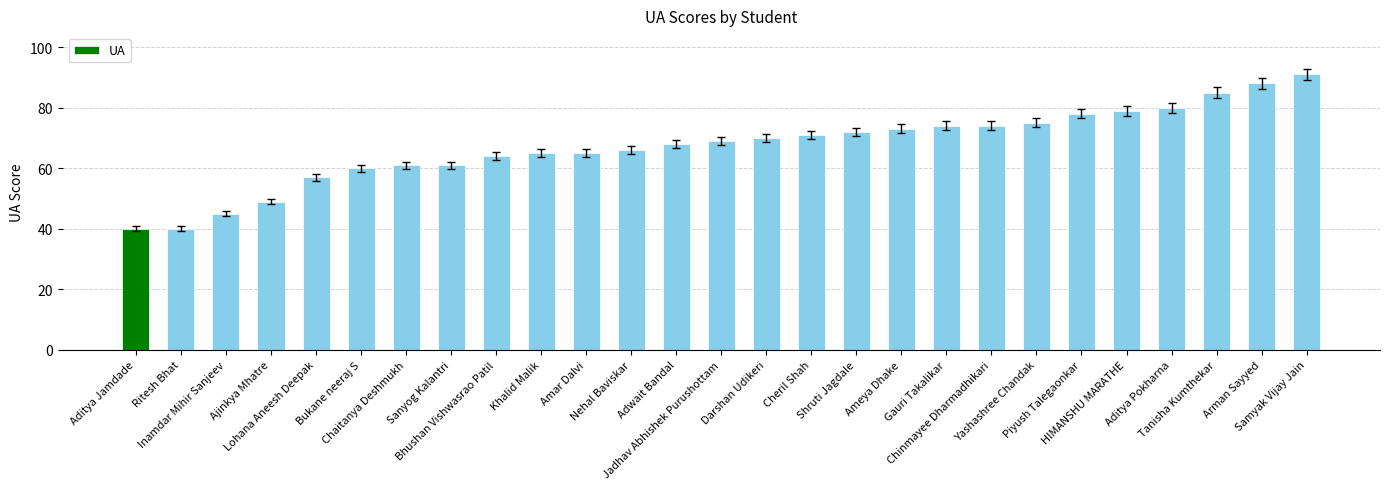

Does the chart contain stacked bars?

No